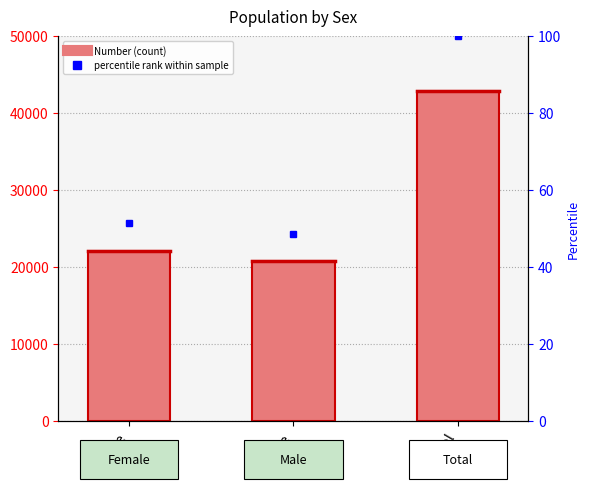

Reading left to right, list all the values displayed in this chart.

Female=22068	Male=20765	Total=42833